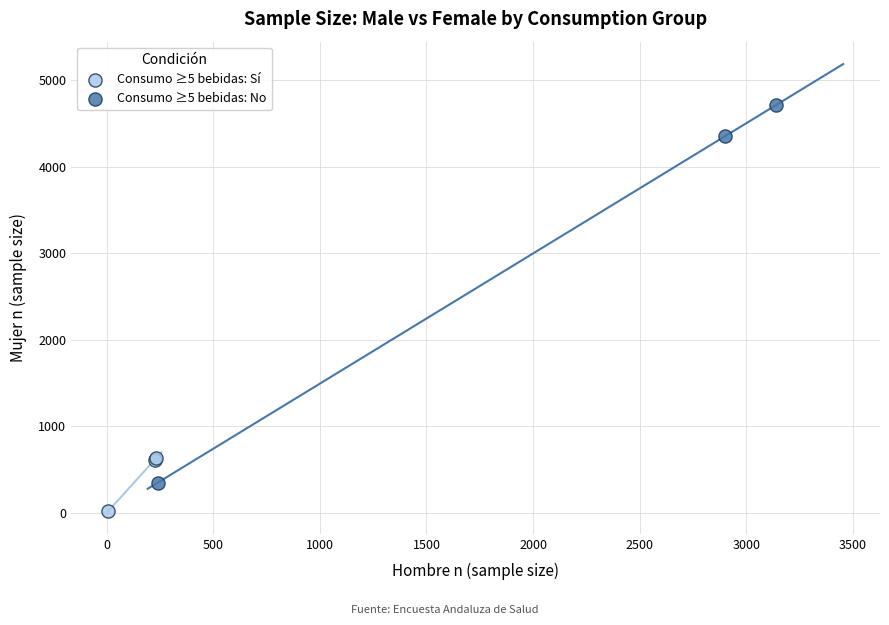

Which series contains the highest Y value?

Consumo ≥5 bebidas: No